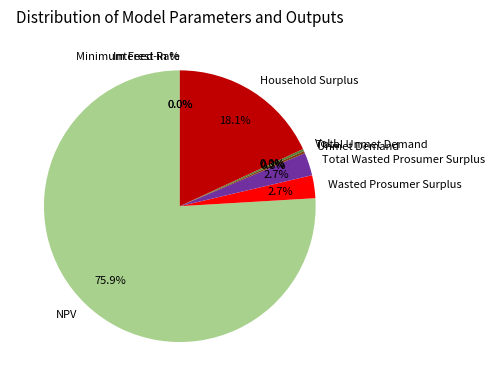

Combined, what portion of the pie is NPV and Household Surplus?

94.0%